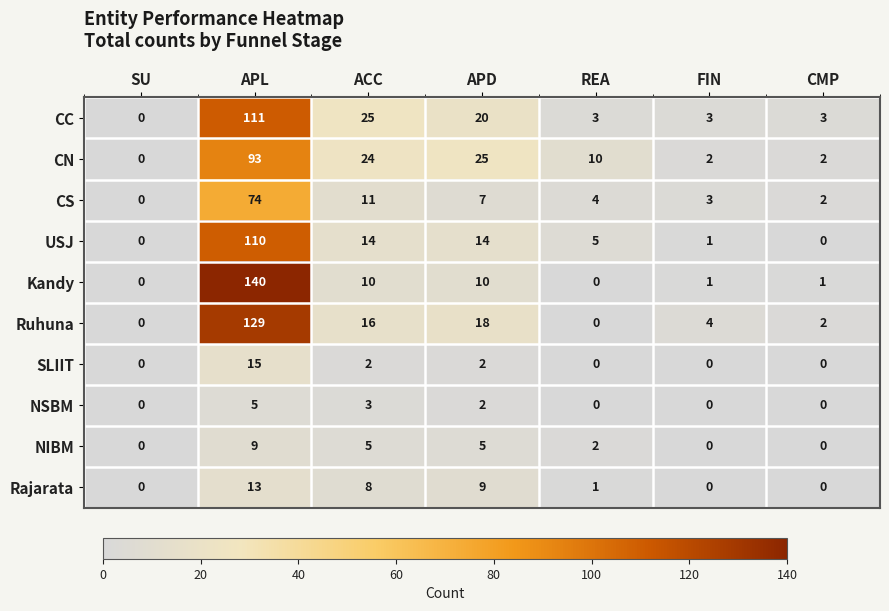

True or false: Kandy has a value of 3 at APD.

False